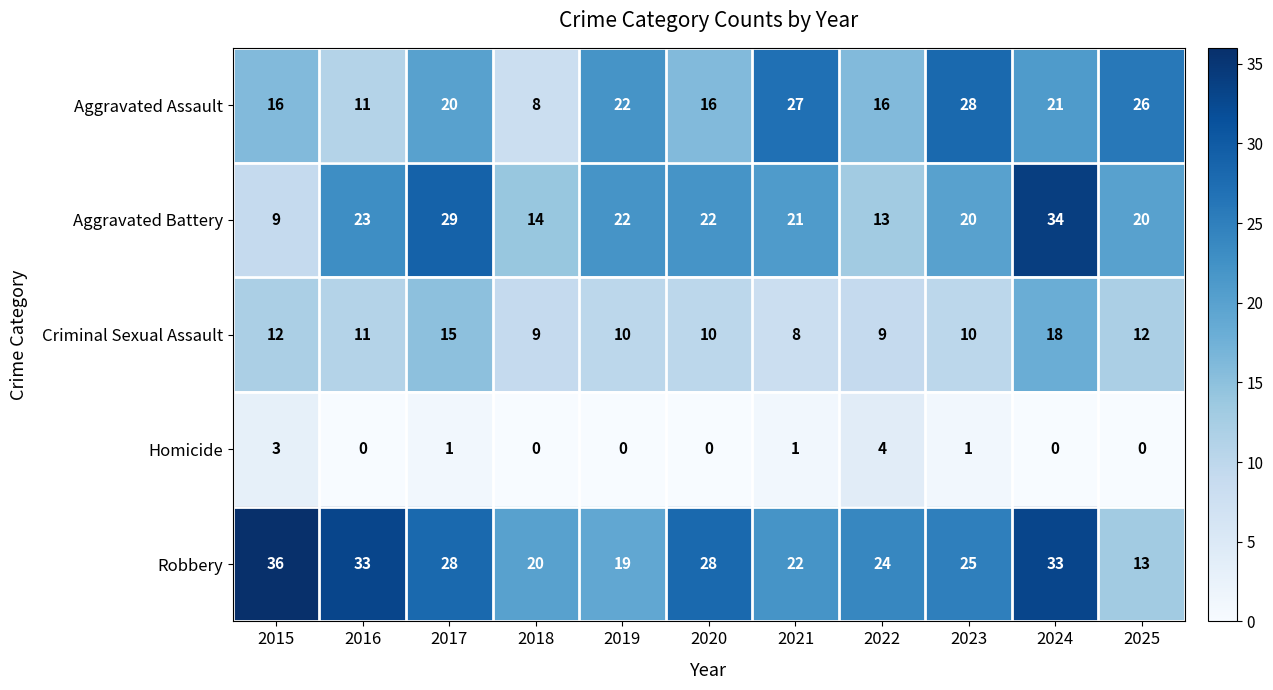

What is the difference between the second highest and second lowest values in the Homicide series?

3